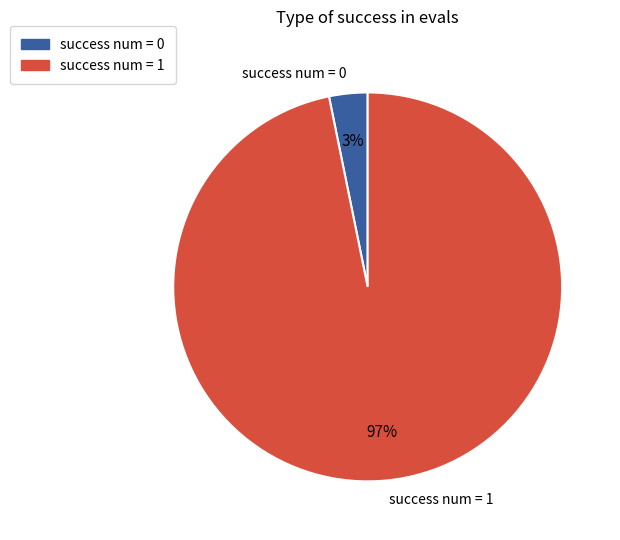

True or false: success num = 1 accounts for 100% of the total.

True